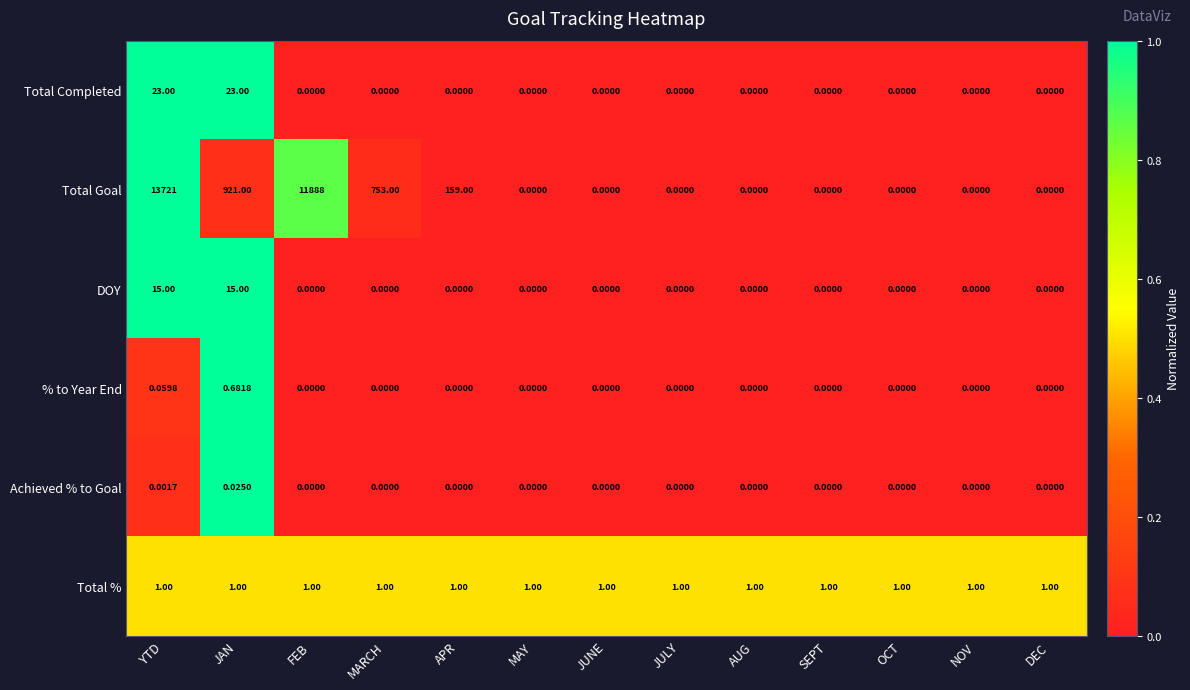

How many series are shown in this chart?

6